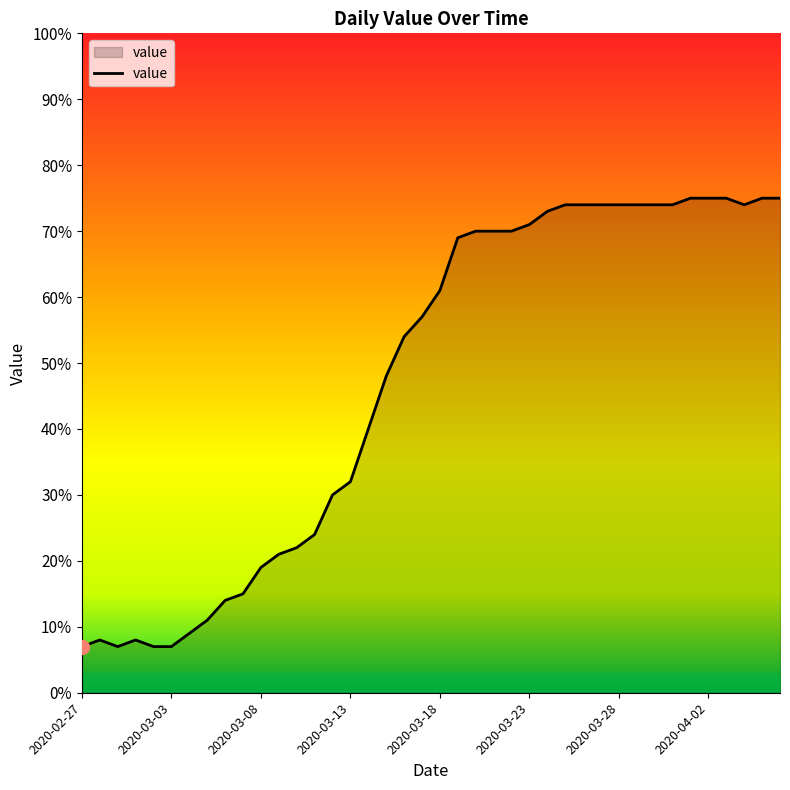

What is the sum of all values?

1891